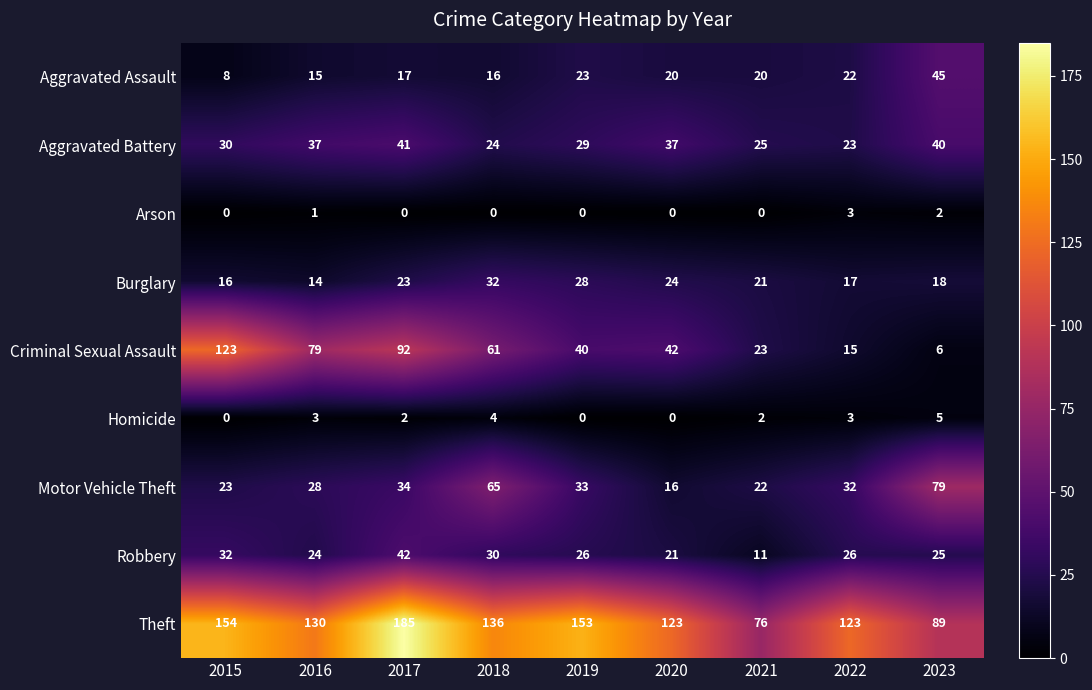

How many categories are shown in the chart?

9